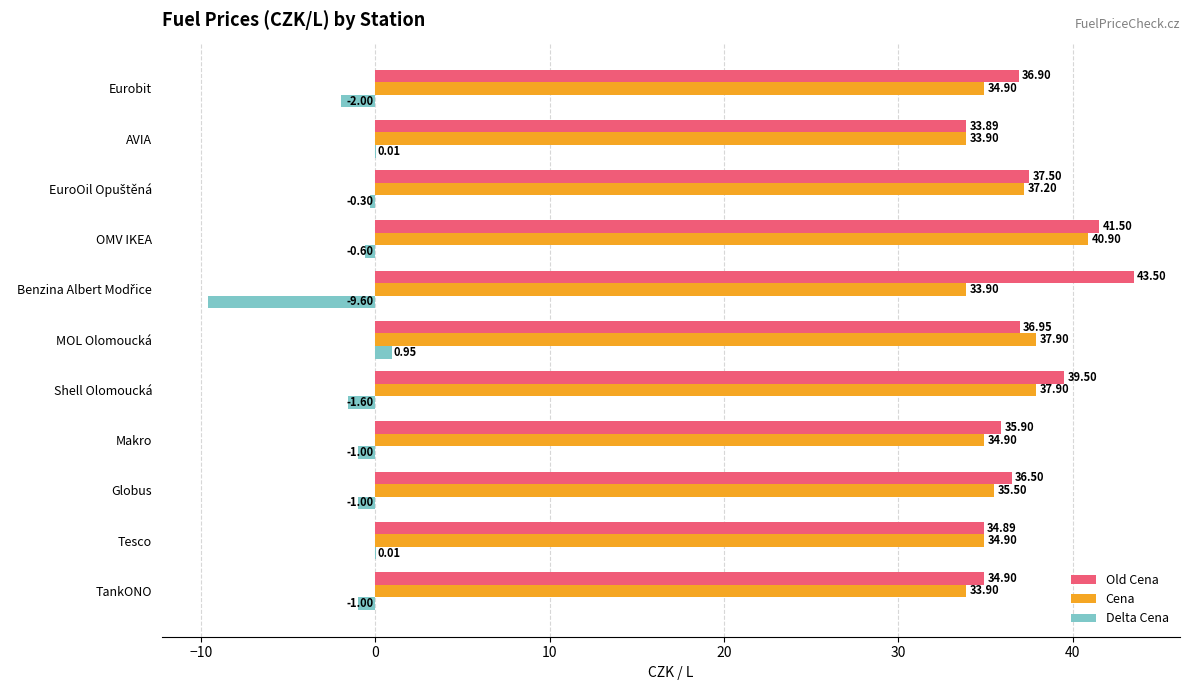

Where is Delta Cena nearest to the value -4?

Eurobit